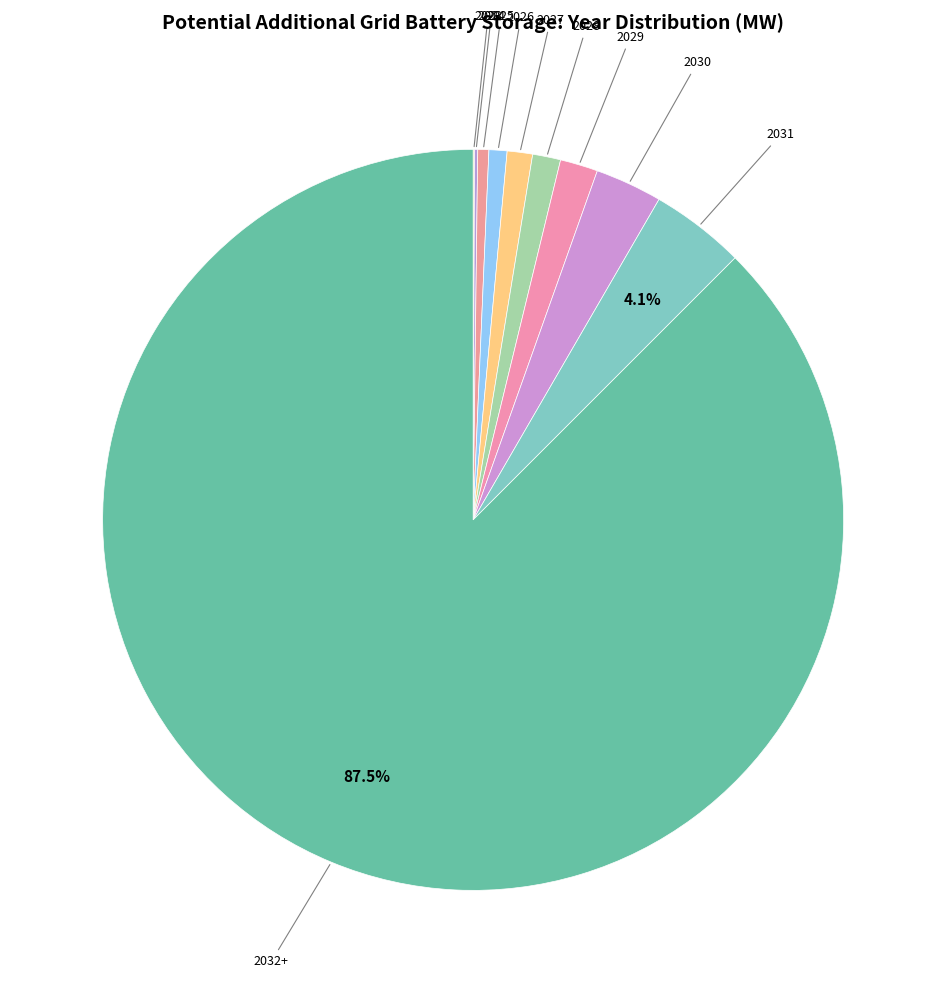

Is there any slice that represents more than half of the pie?

Yes